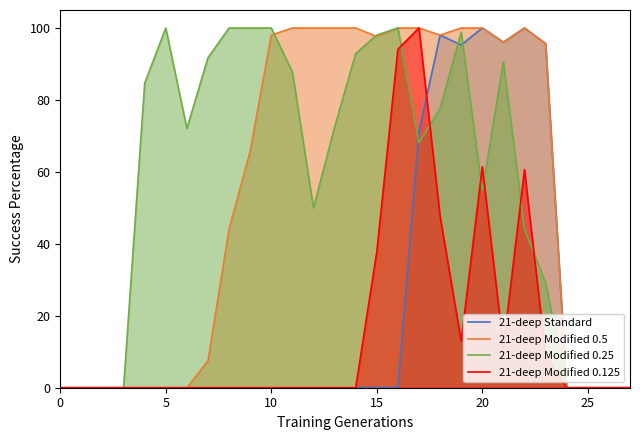

Which category has the highest value in the 21-deep Modified 0.5 series?

11